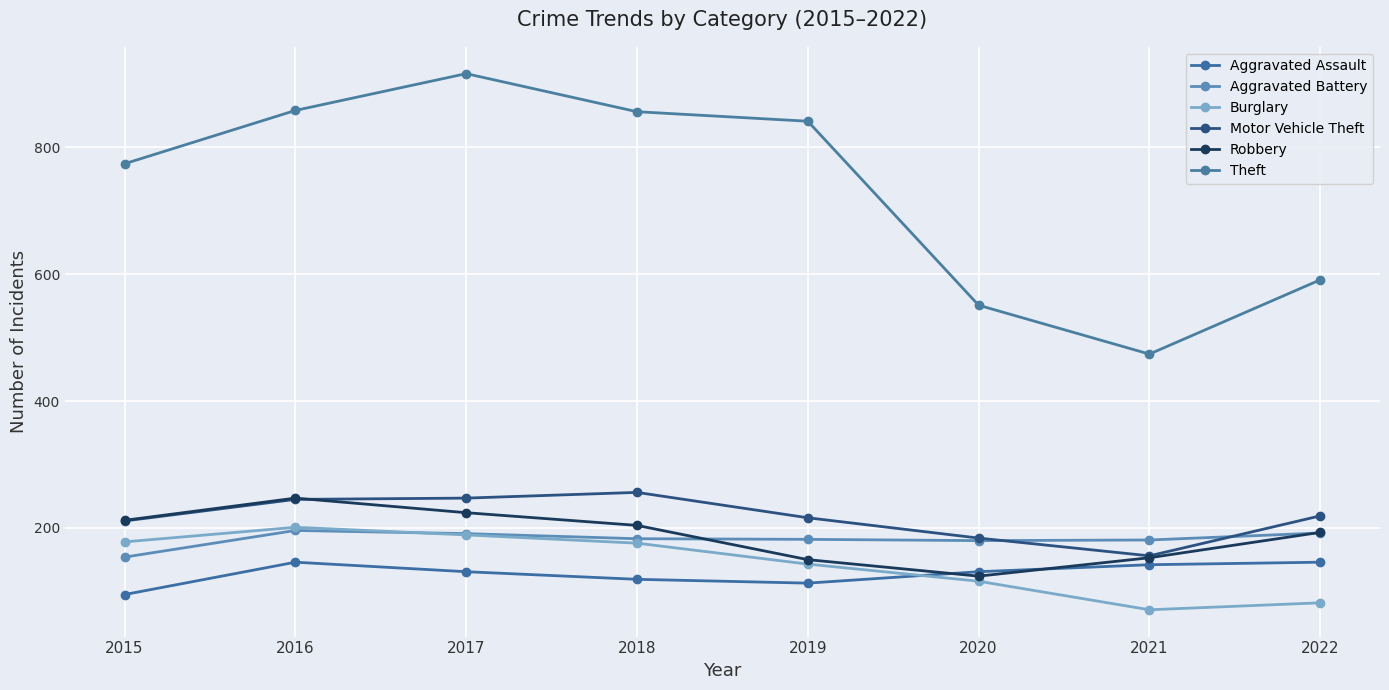

What is the value of the Theft point at the 8th from the left?

591